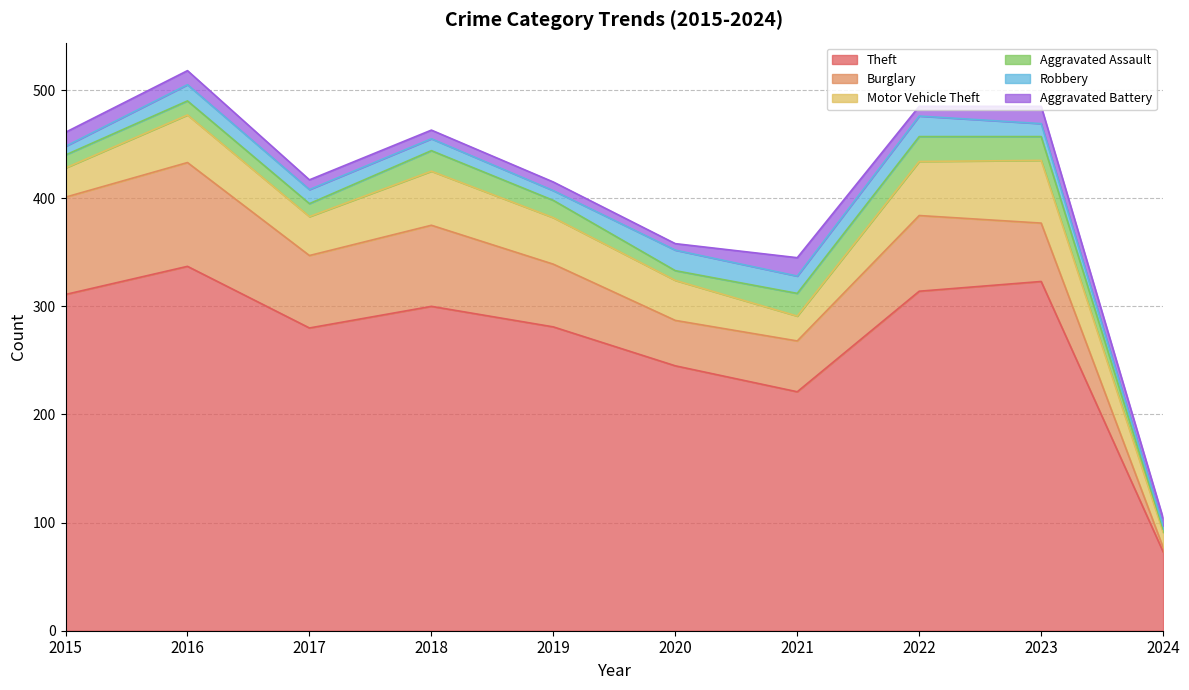

What is the value of the Motor Vehicle Theft point at the 10th from the left?

14